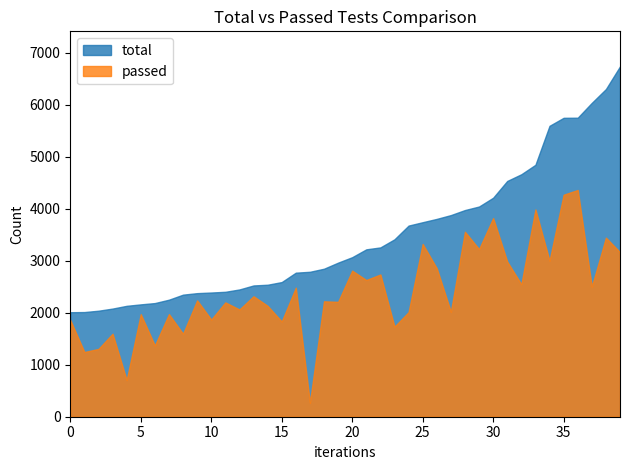

What is the spread (max minus min) of values at 39?

3576